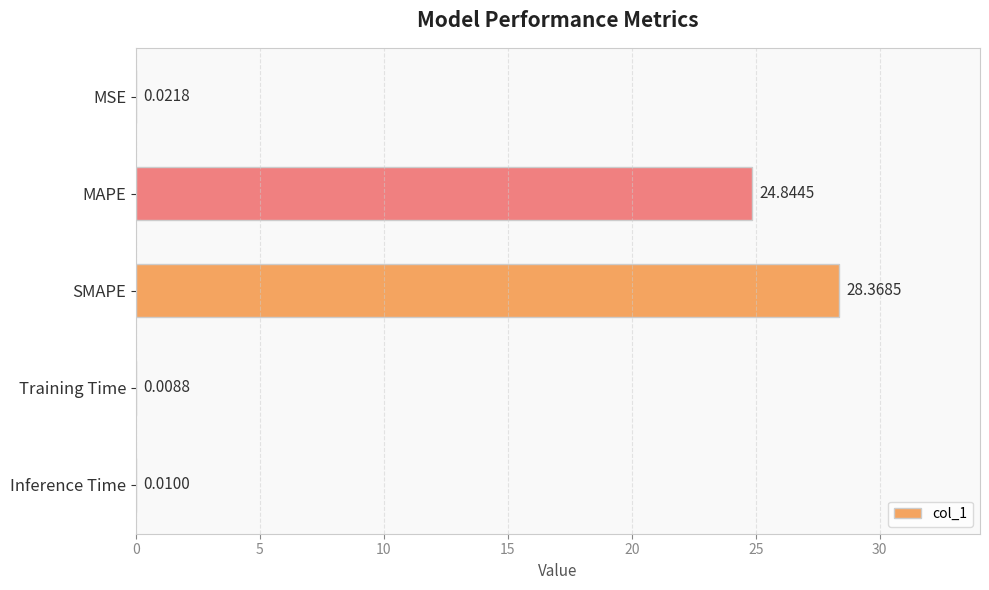

Where is the data nearest to the value 14?

MAPE